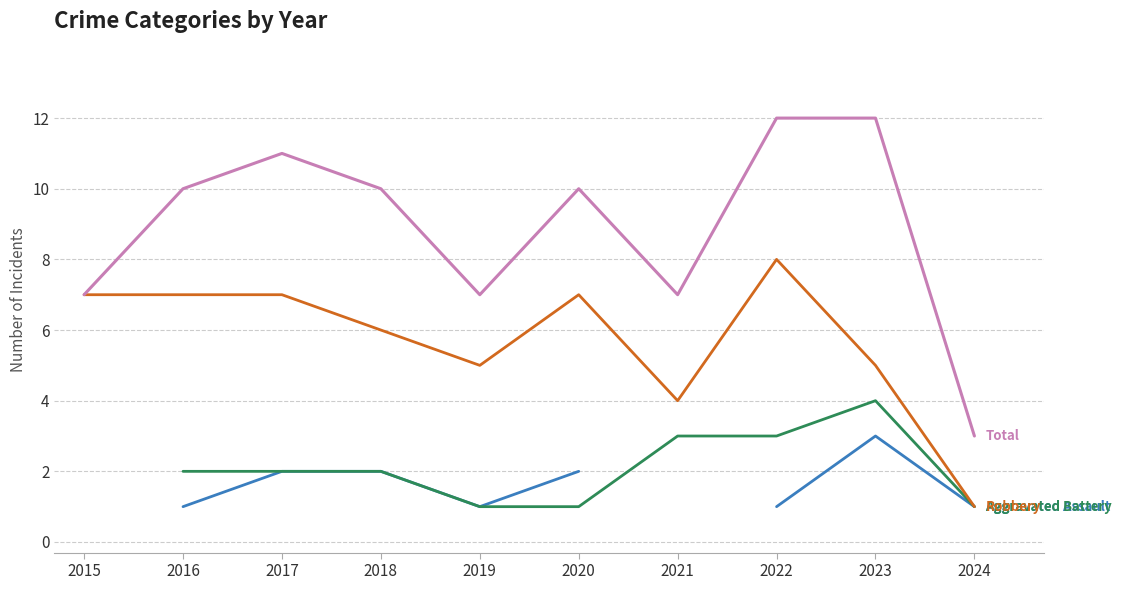

Is this an area chart (filled region under the line)?

No